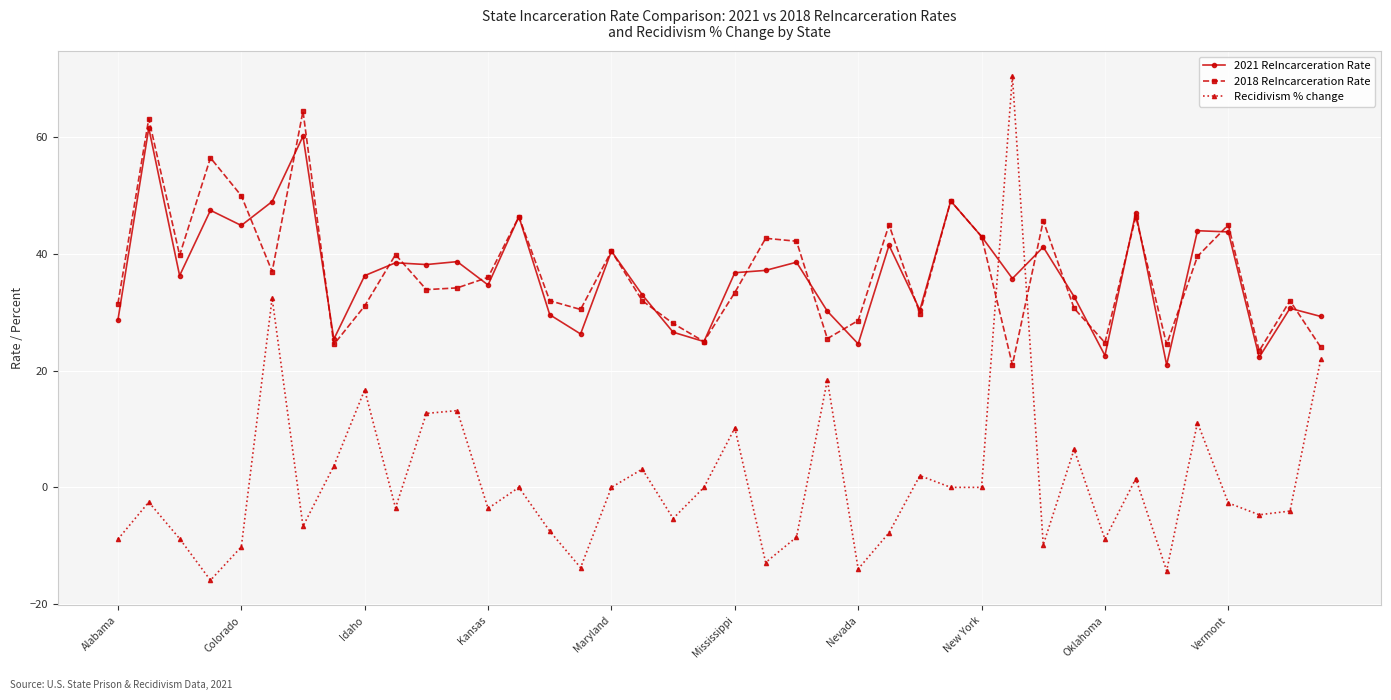

After their last crossing, which series has the higher values: 2018 ReIncarceration Rate or Recidivism % change?

2018 ReIncarceration Rate